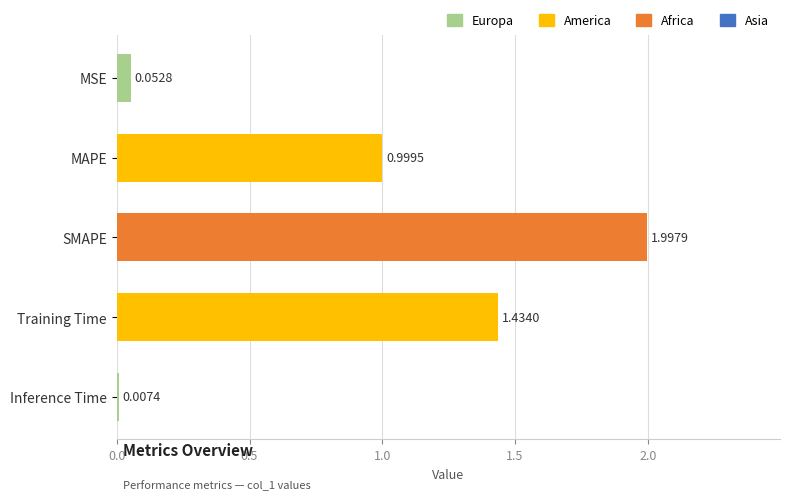

What is the change in value from Training Time to Inference Time?

-1.4